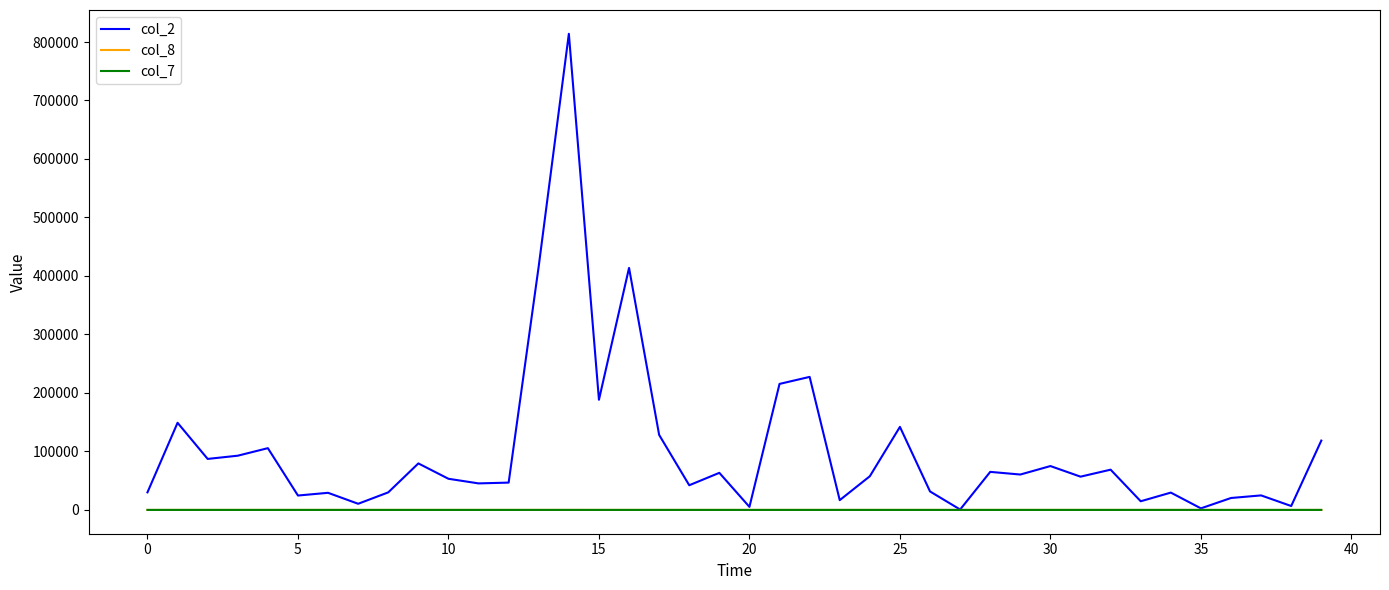

Which series has the largest total across all categories?

col_2